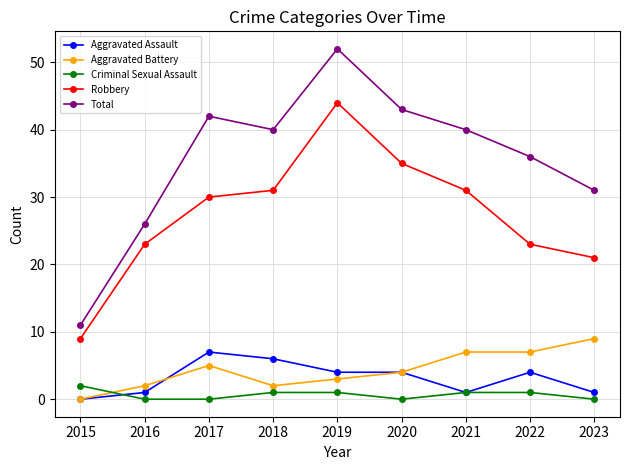

Which category has the highest value in the Robbery series?

2019